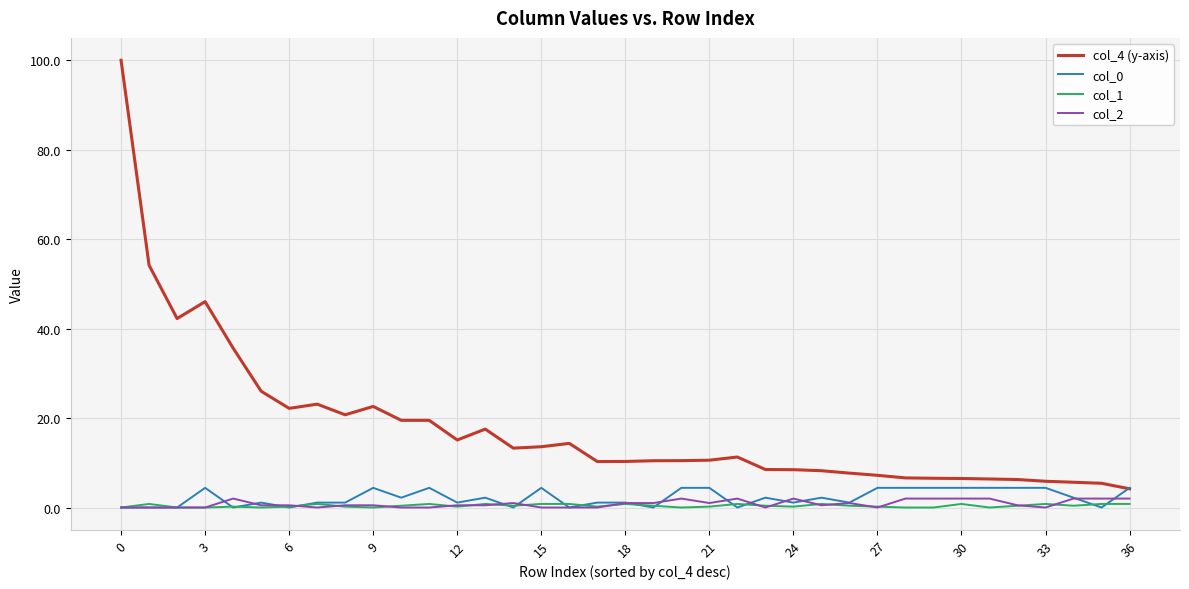

What is the lowest value of the col_4 (y-axis) series?

4.2